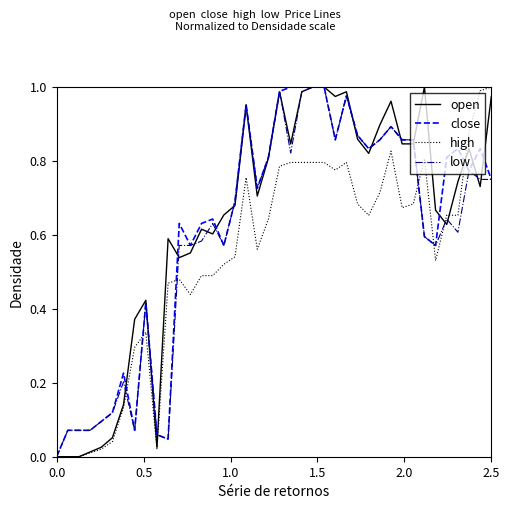

How many distinct data groups are displayed?

4